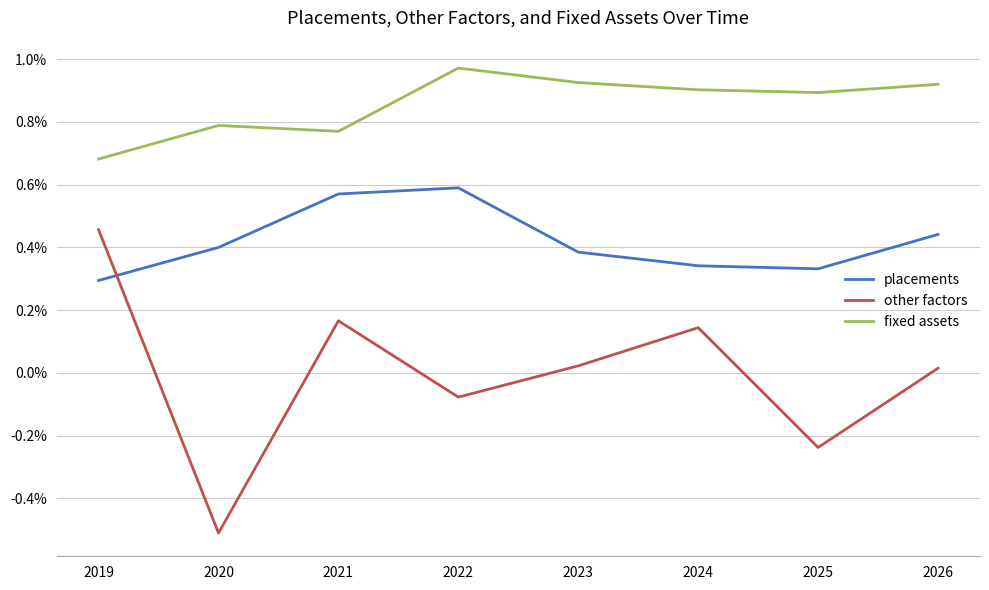

Does the chart have visible grid lines?

Yes